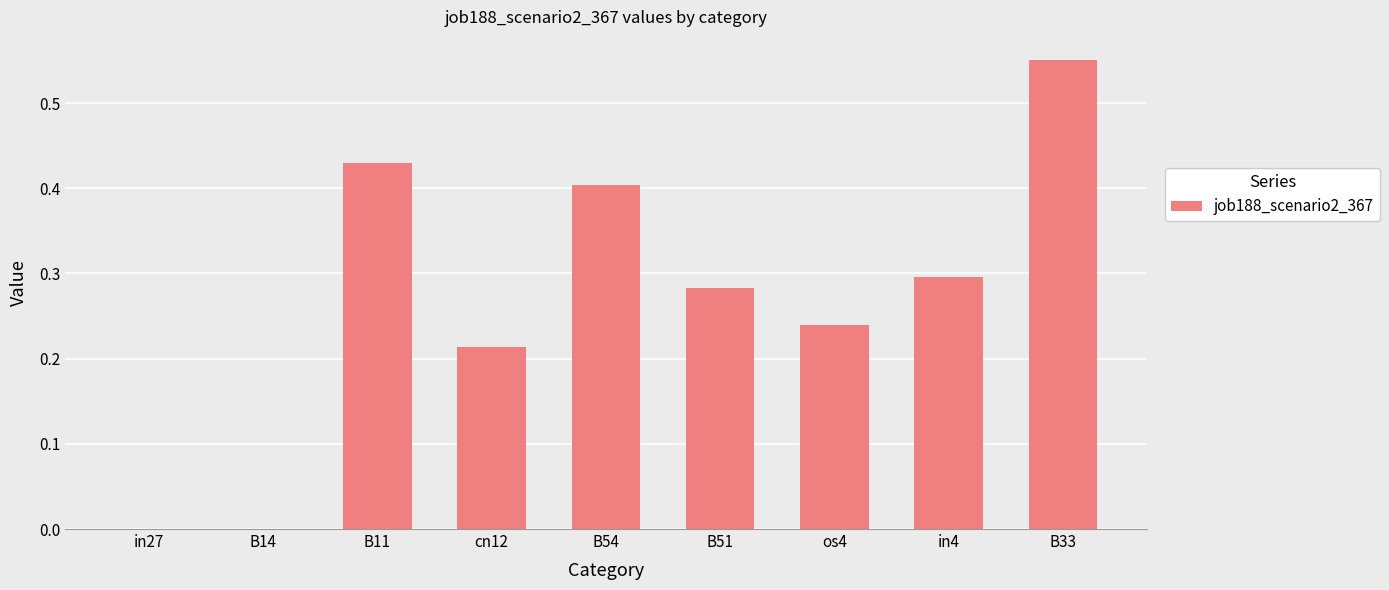

How many data points does each series have?

9